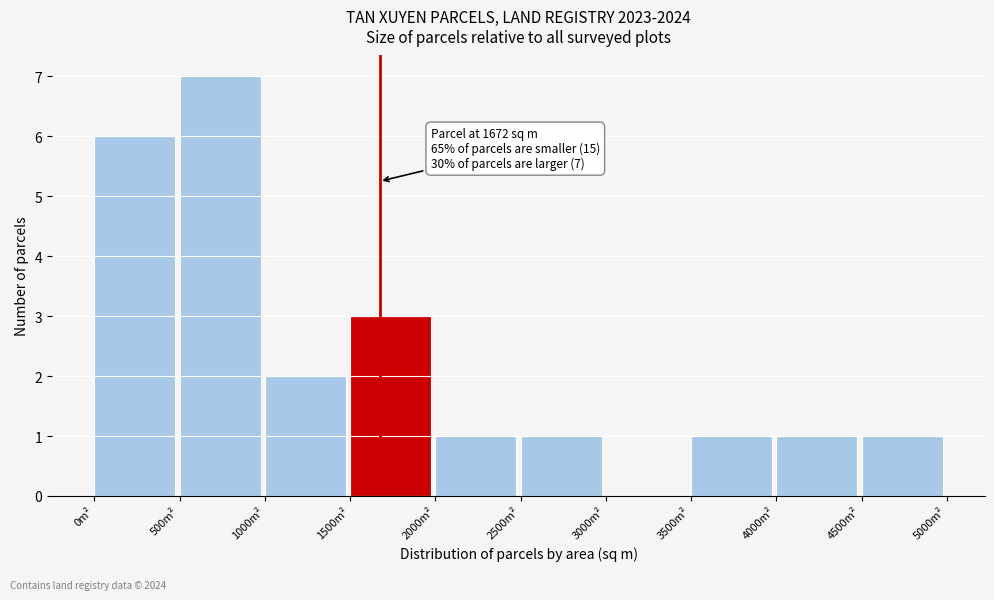

Which range on the x-axis has the tallest bar?

500 to 1000